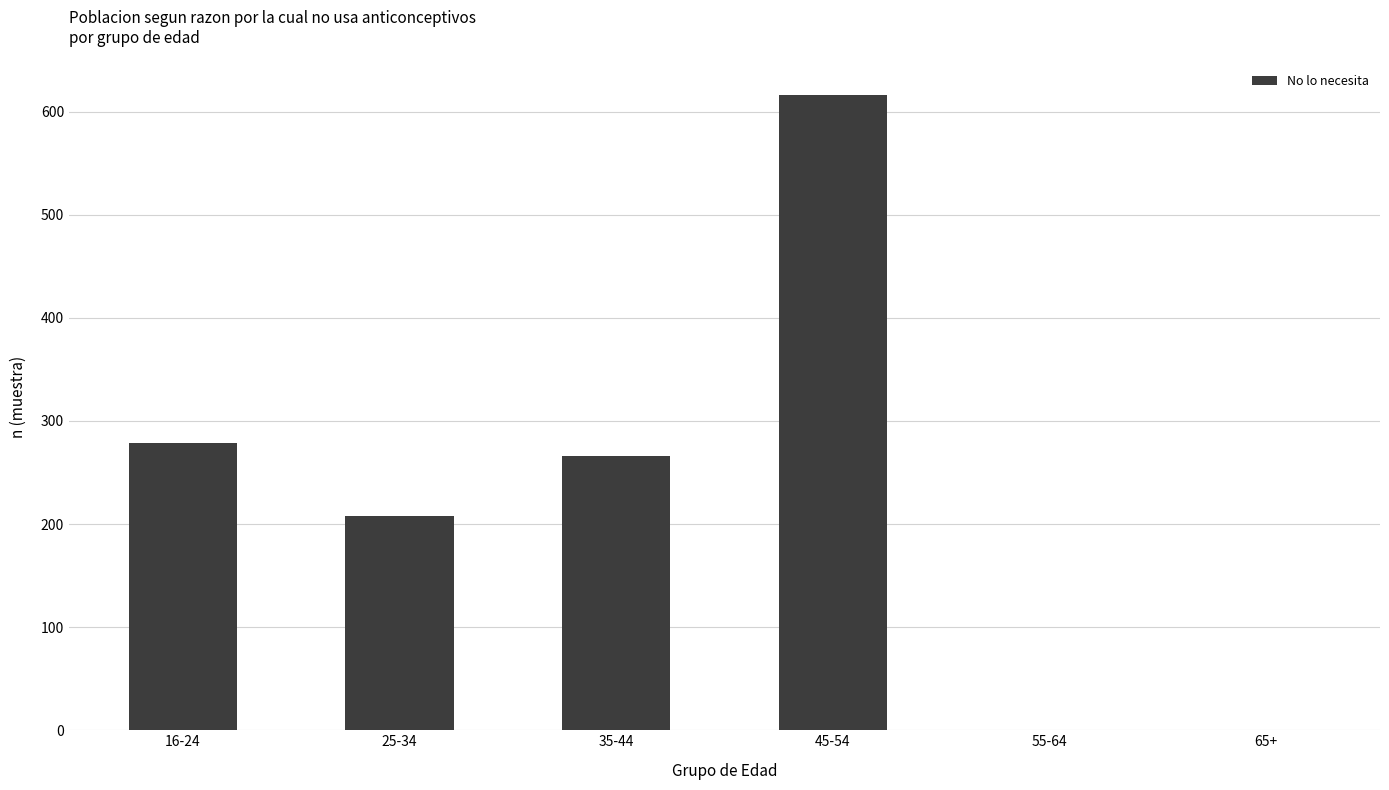

Is it true that the value at 25-34 is 50?

False